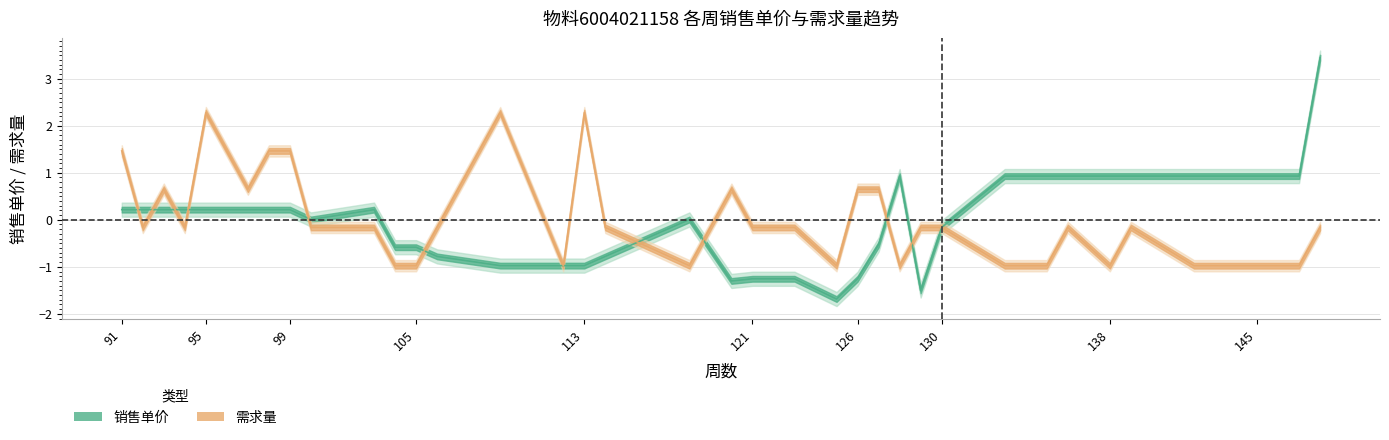

List the labels in order of 需求量 value, largest first.

95, 109, 113, 91, 96, 98, 99, 93, 97, 120, 126, 127, 92, 94, 100, 103, 106, 114, 121, 122, 123, 129, 130, 136, 139, 148, 104, 105, 112, 118, 125, 128, 133, 135, 138, 142, 143, 145, 146, 147